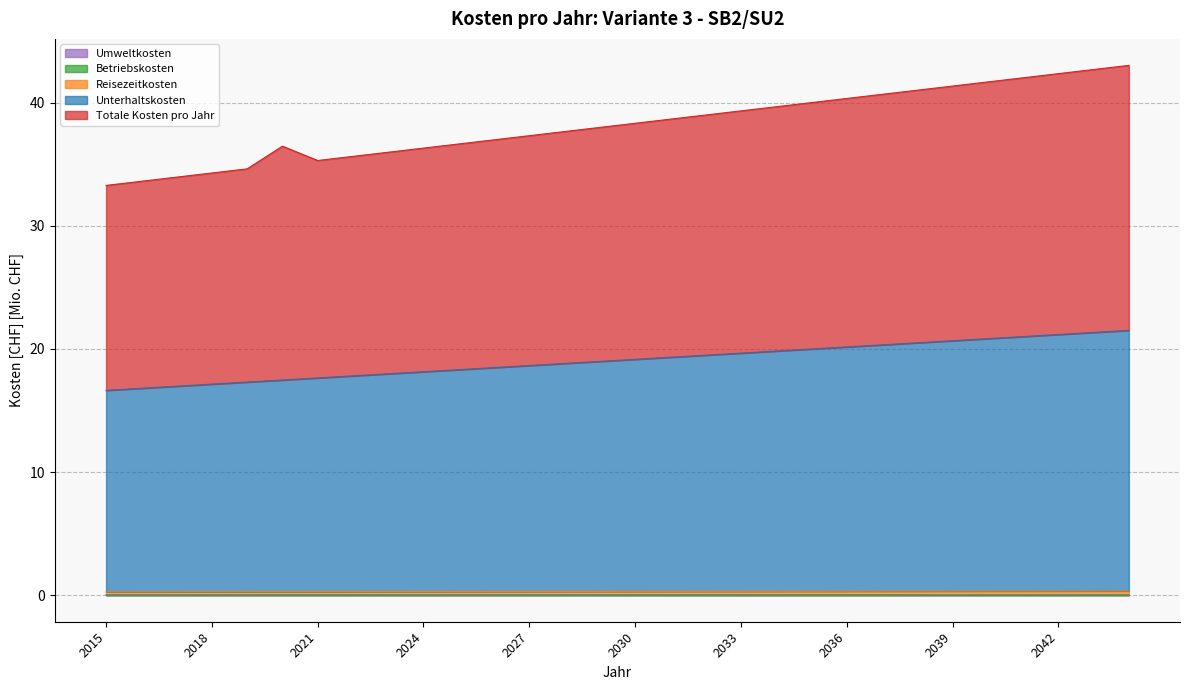

Which series has the largest range (max minus min)?

Totale Kosten pro Jahr